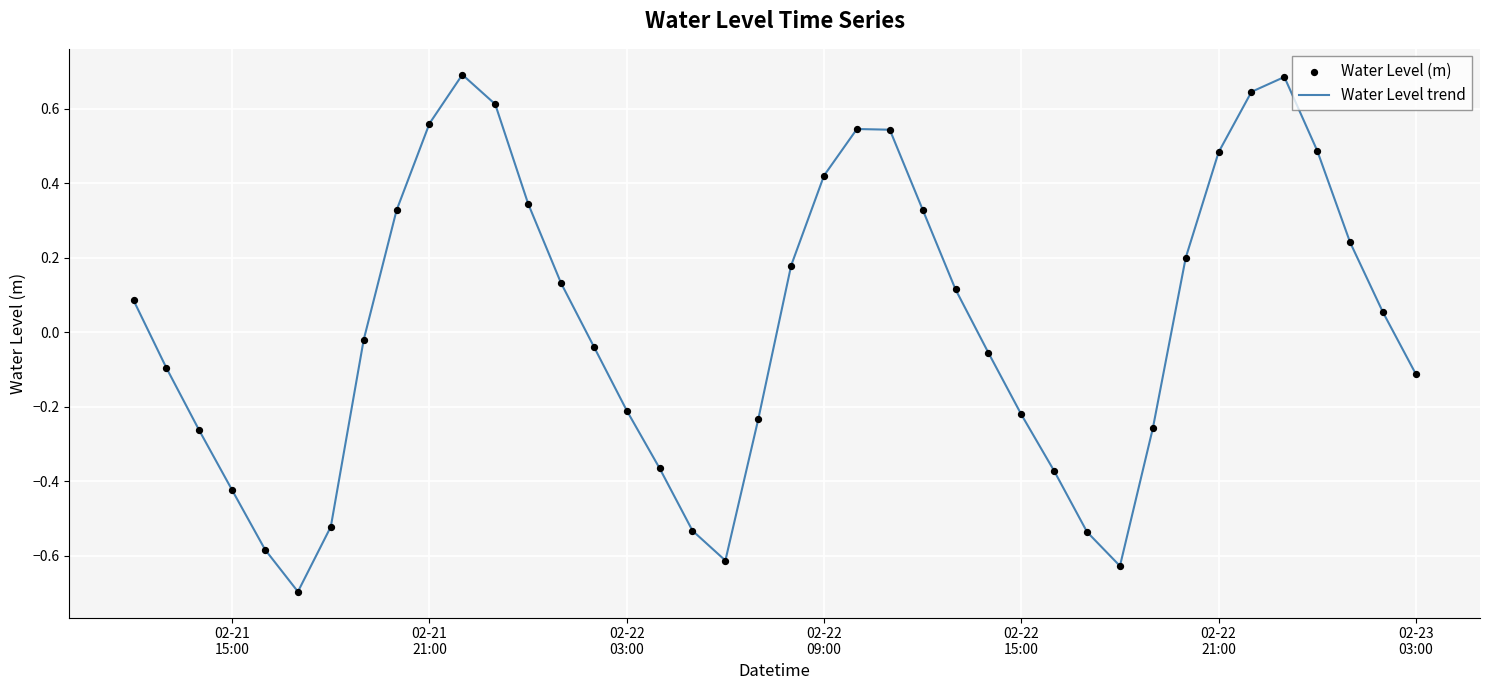

What is the maximum value shown in the chart?

0.7